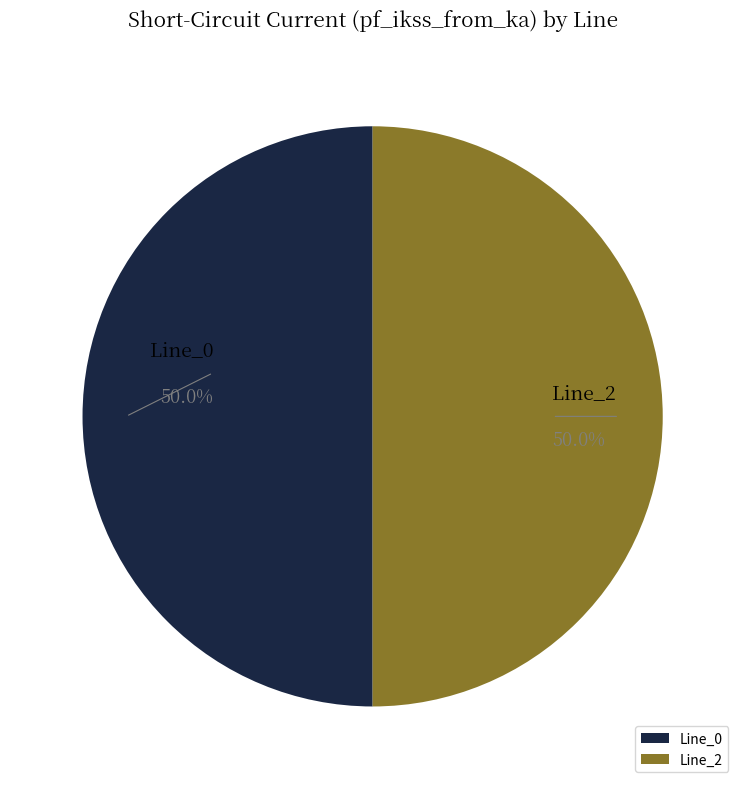

What is the ratio of the value at Line_0 to the value at Line_2?

1.0